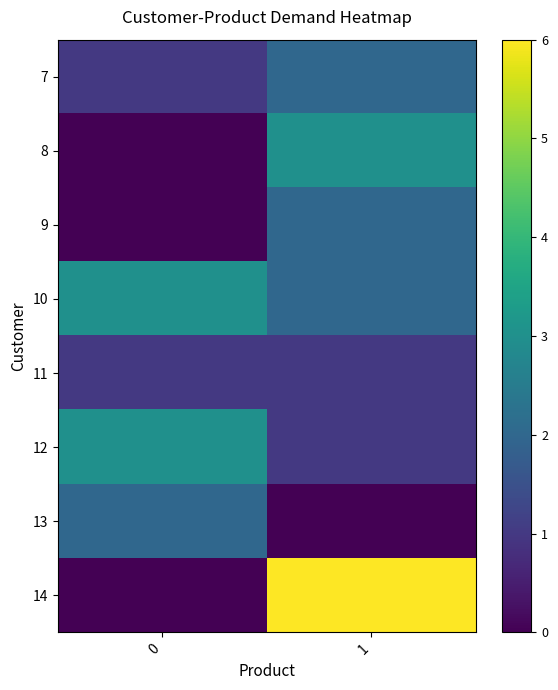

List the series in order of their peak value, highest first.

14, 8, 10, 12, 7, 9, 13, 11